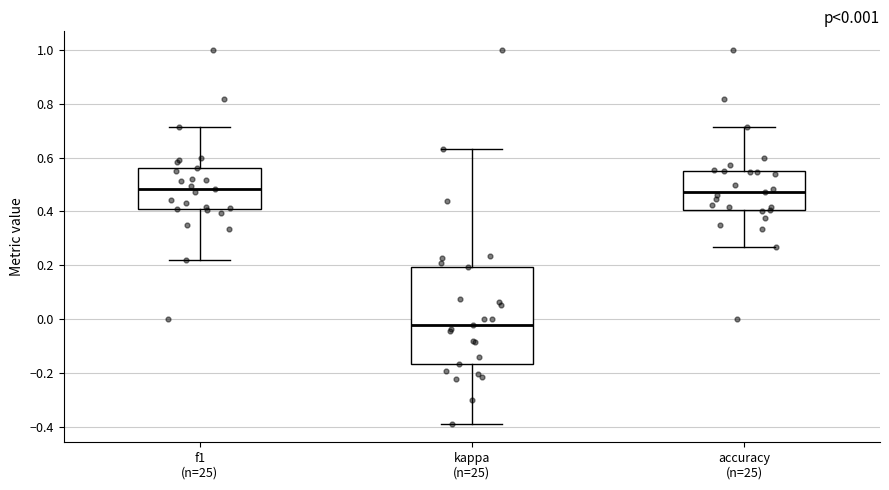

Comparing the boxes themselves (not the whiskers), which one is the tallest?

kappa (n=25)